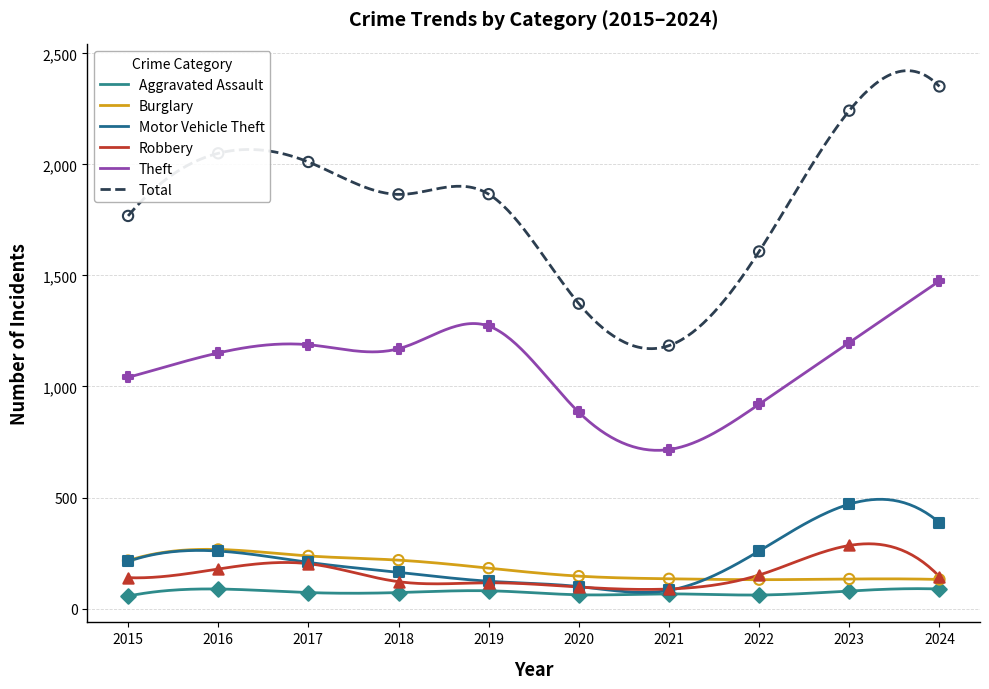

At how many categories does at least one series exceed 1090?

10